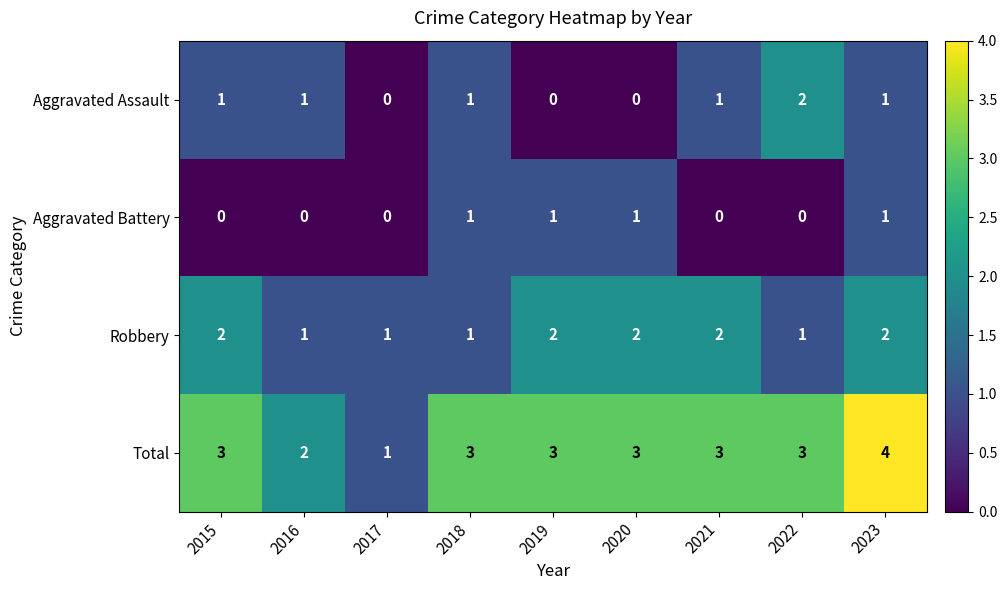

How many distinct data groups are displayed?

4